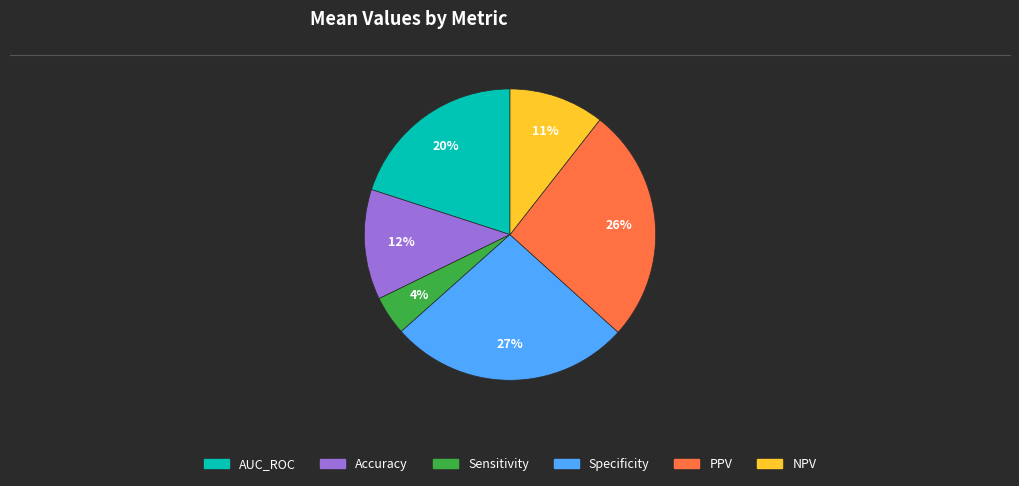

Which has a higher value, NPV or Accuracy?

Accuracy